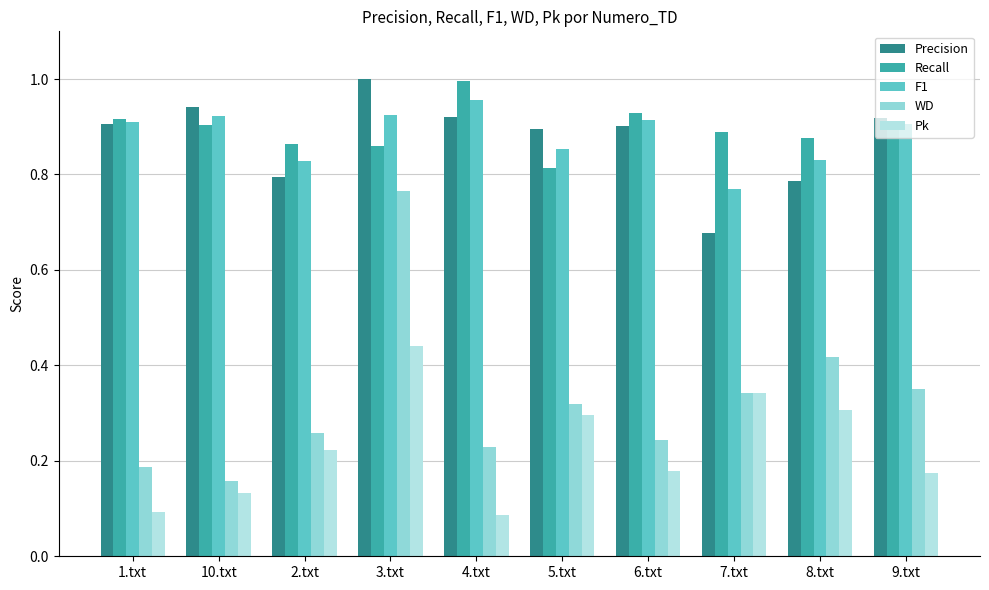

The value of WD at 9.txt is 0.6. True or false?

False